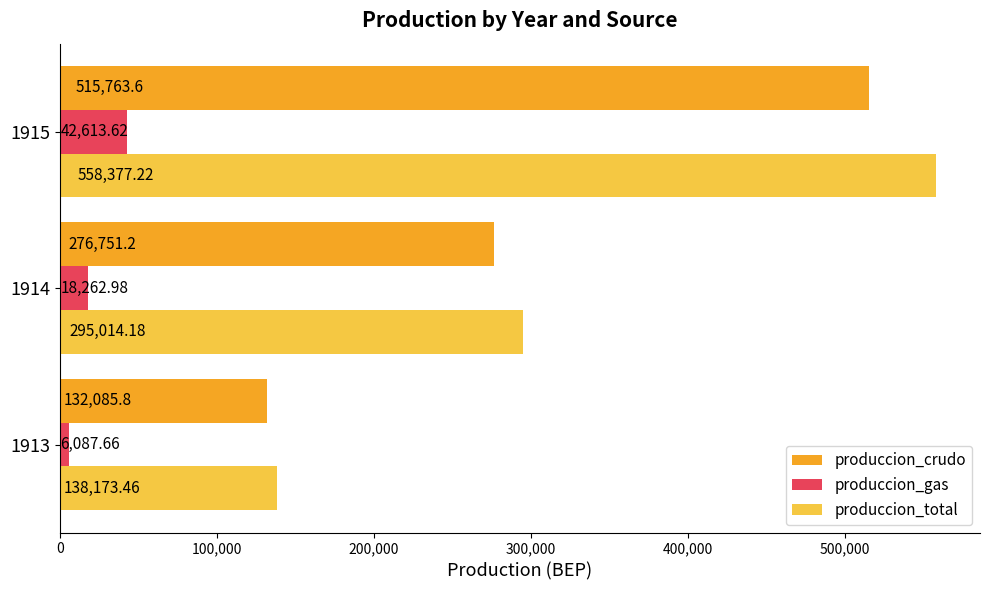

What is the average value of the produccion_gas series?

22321.4